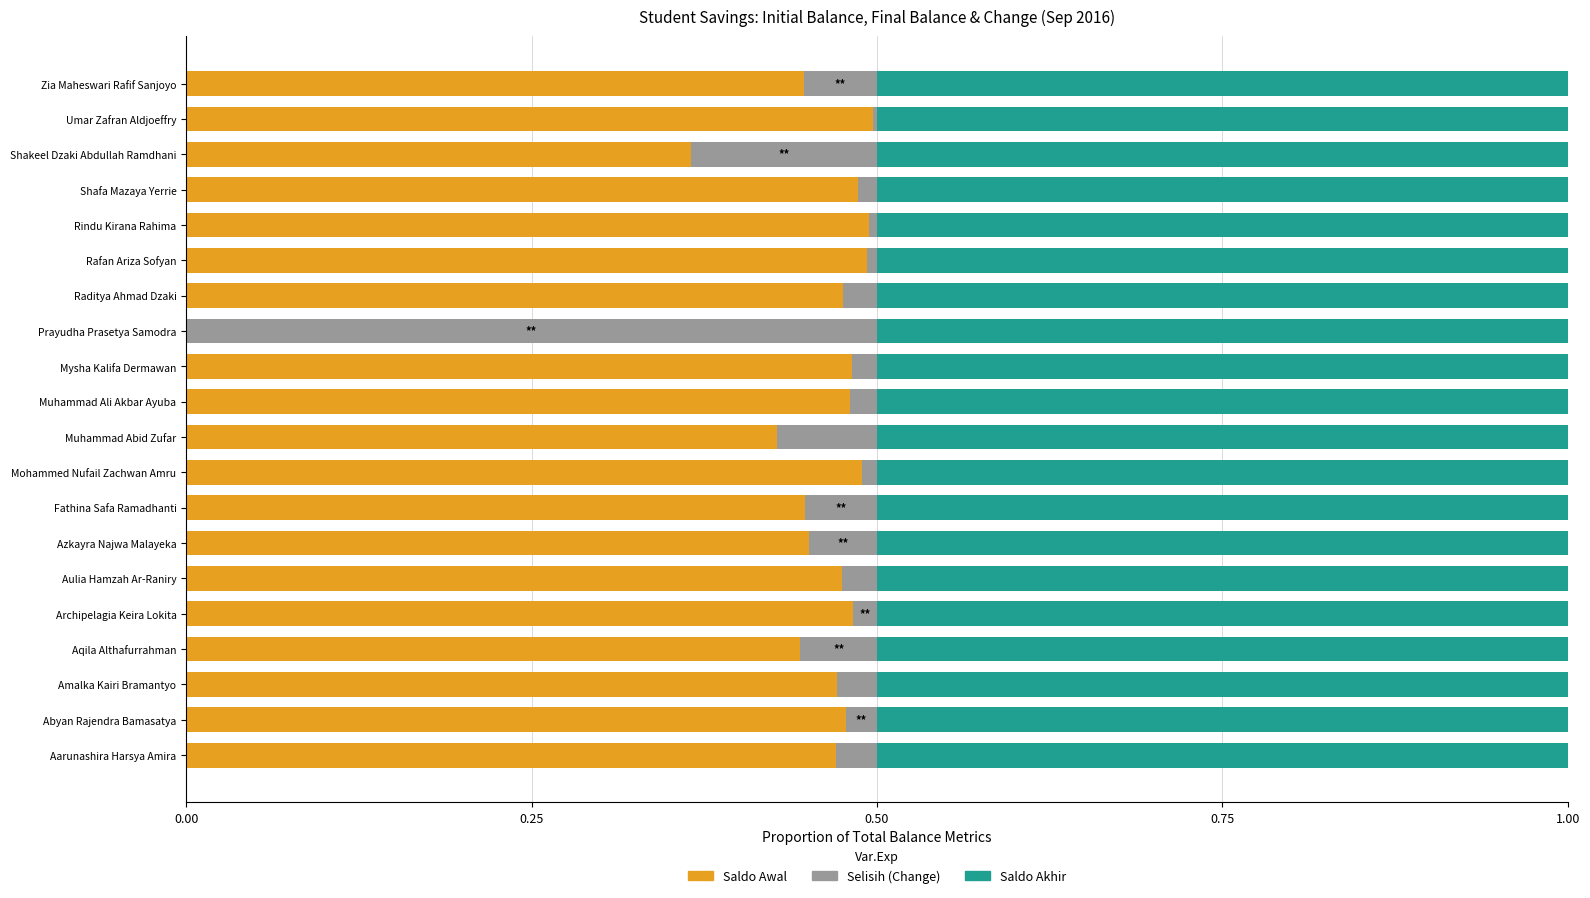

What is the sum of all Saldo Awal values?

8.9